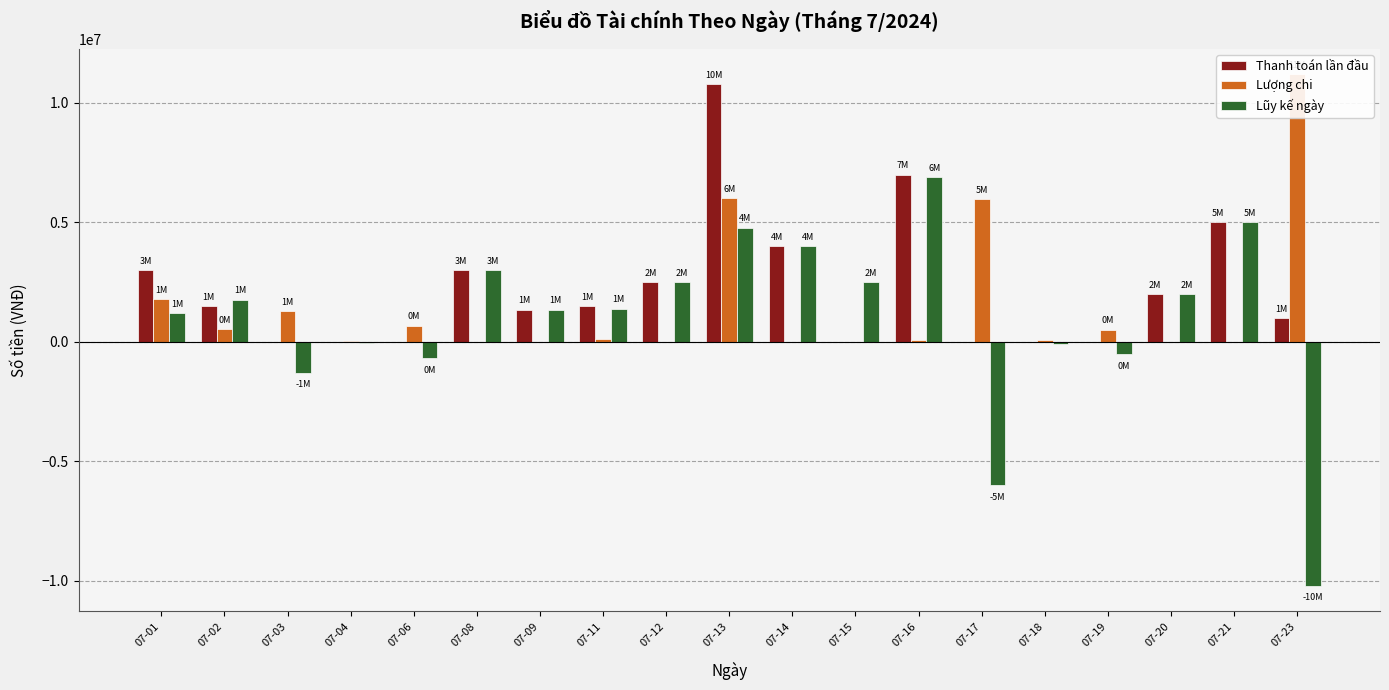

What are all the series names shown in the legend?

Thanh toán lần đầu, Lượng chi, Lũy kế ngày